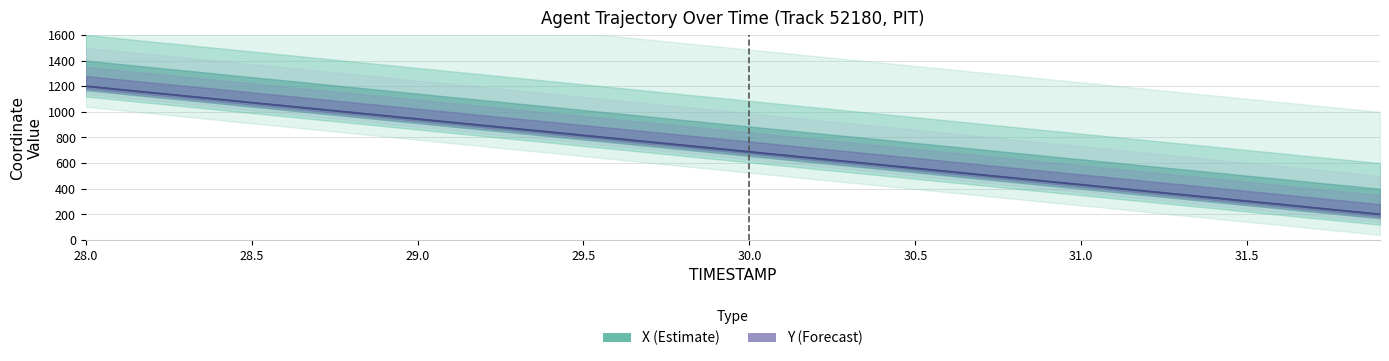

Rank the series at 29.5 from highest to lowest value.

Y, X